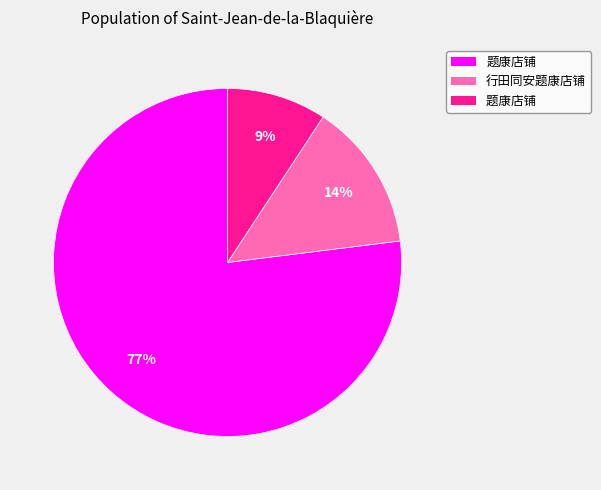

How many segments does this pie chart have?

3